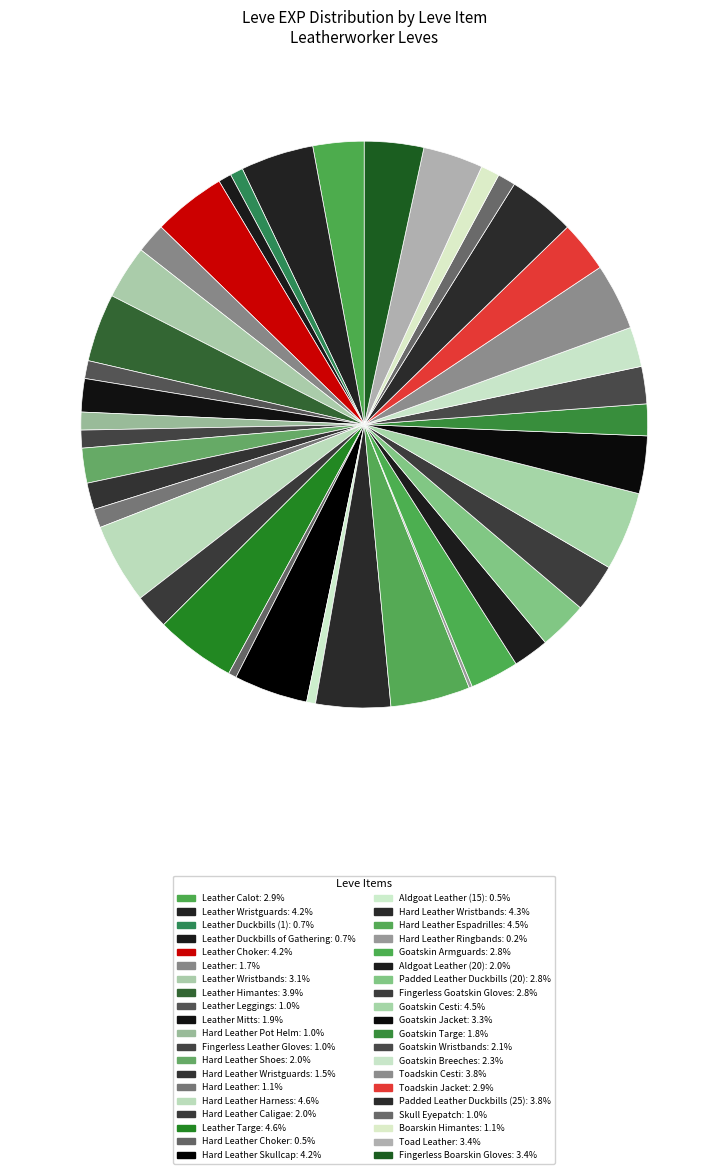

Which category has the biggest portion of the pie?

Hard Leather Harness